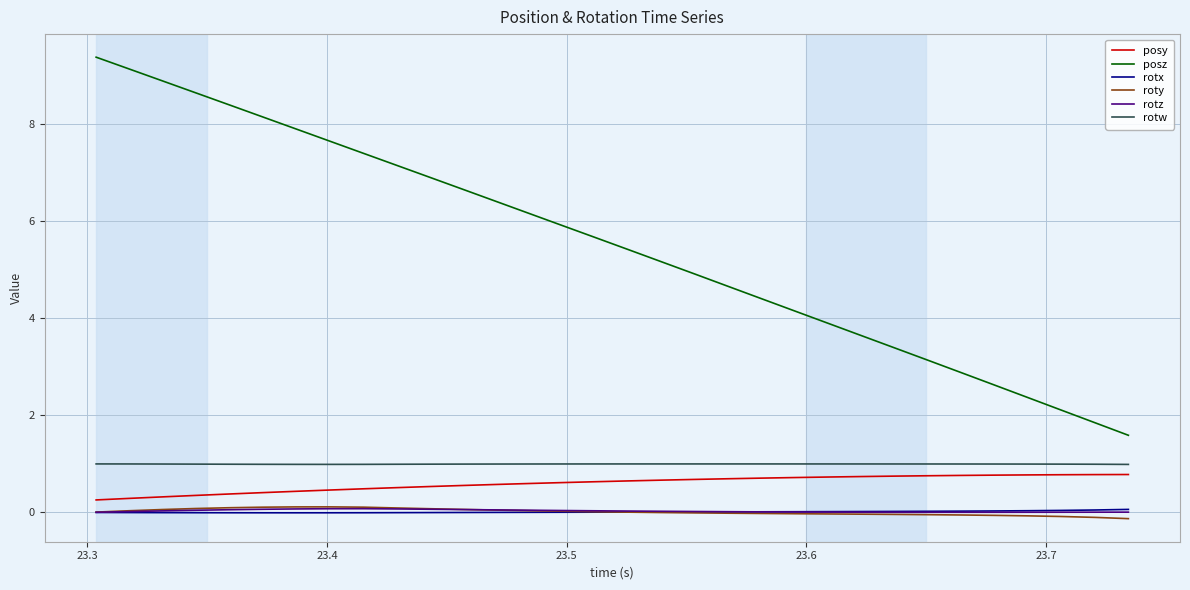

Which series has the largest total across all categories?

posz